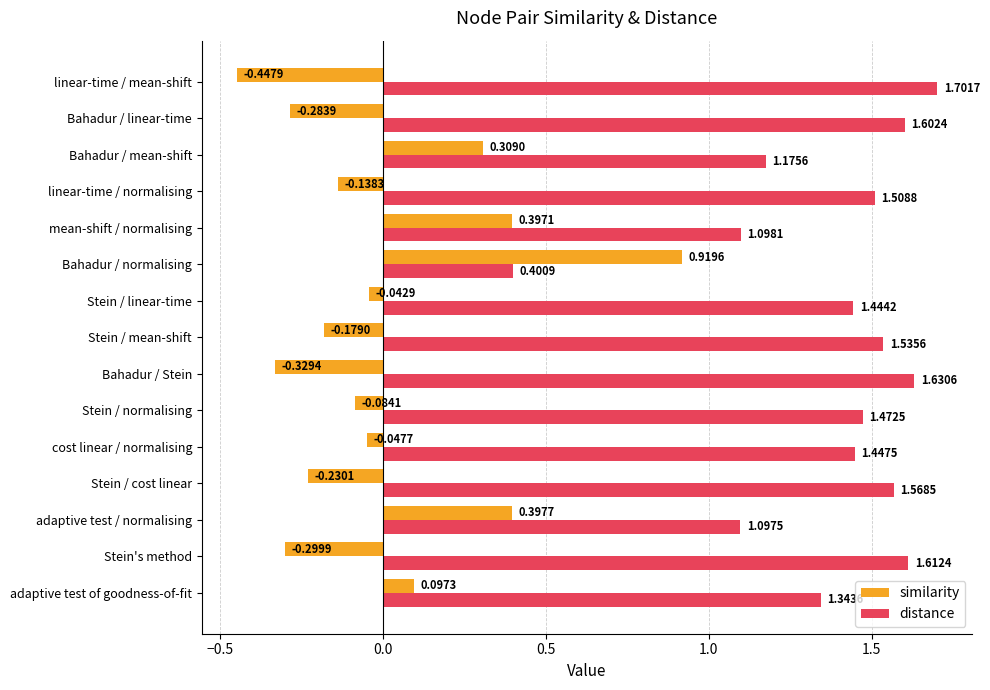

Rank the series by their average value, from highest to lowest.

distance, similarity